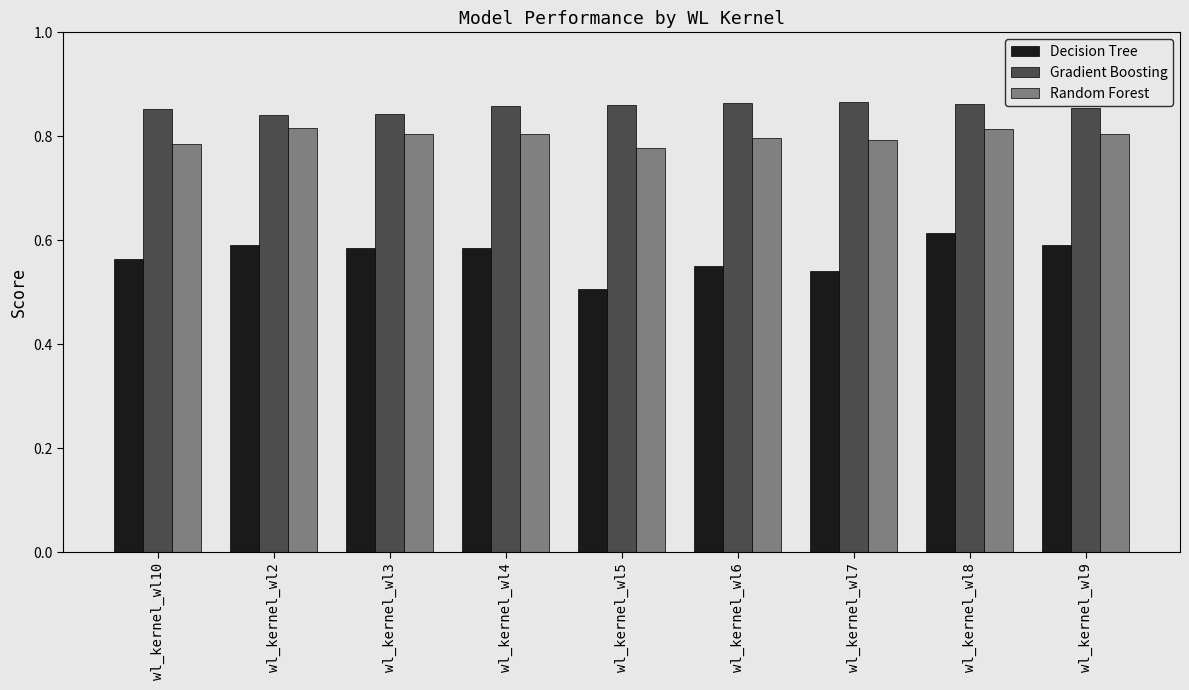

What is the label of the 7th bar from the left?

wl_kernel_wl7